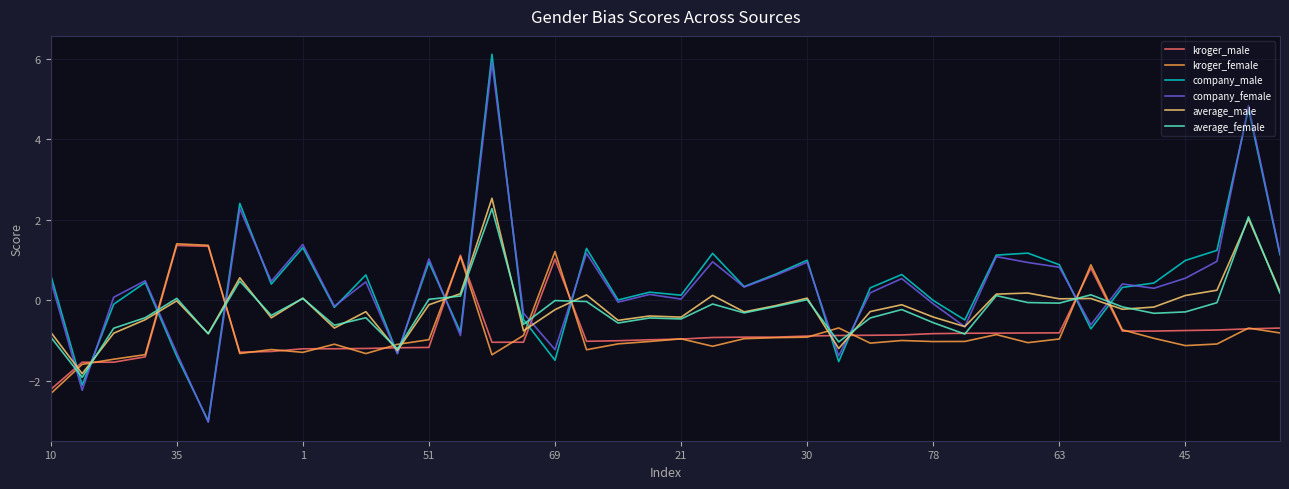

Which series has the widest spread of values?

company_male